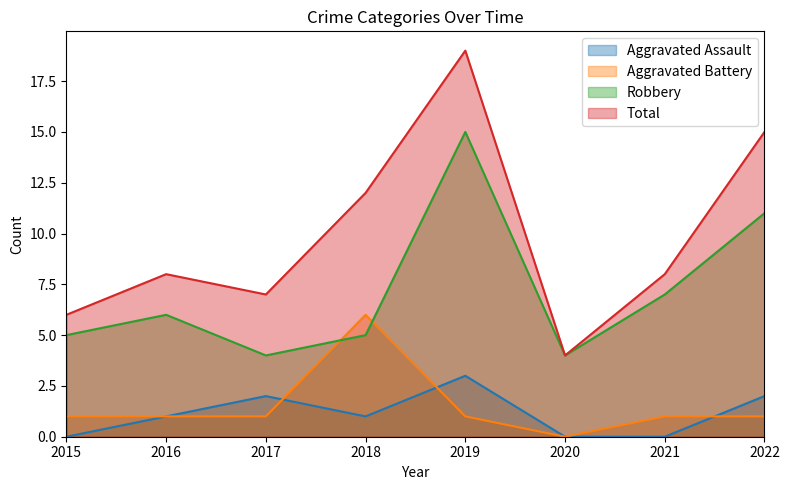

At which category is the sum across all series the highest?

2019